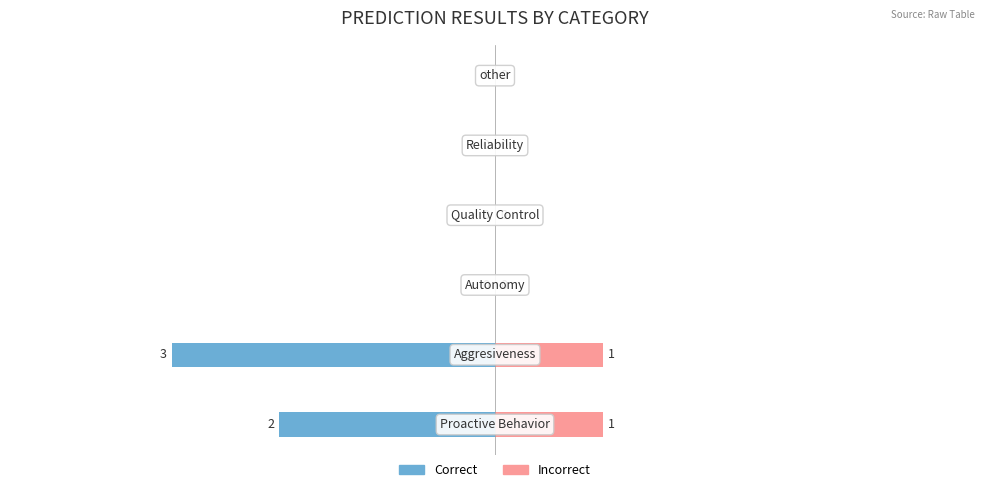

Reading right to left, list all the values displayed in this chart.

Correct: 0	0	0	0	-3	-2
Incorrect: 0	0	0	0	1	1